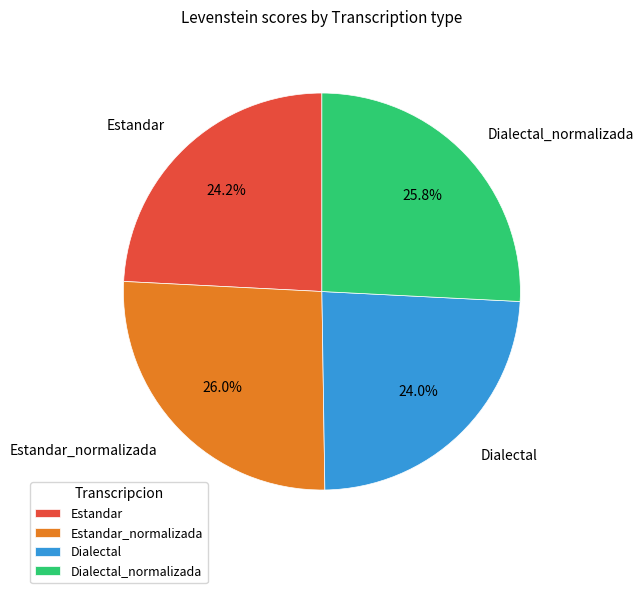

What percentage is NOT represented by Estandar?

75.8%